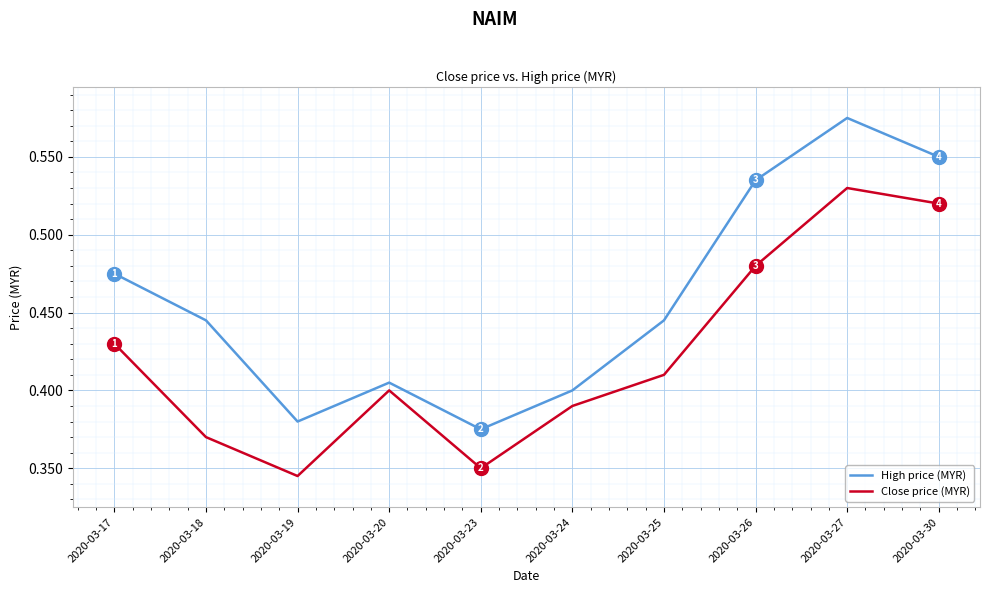

Which series changed the most between 2020-03-23 and 2020-03-27?

High price (MYR)